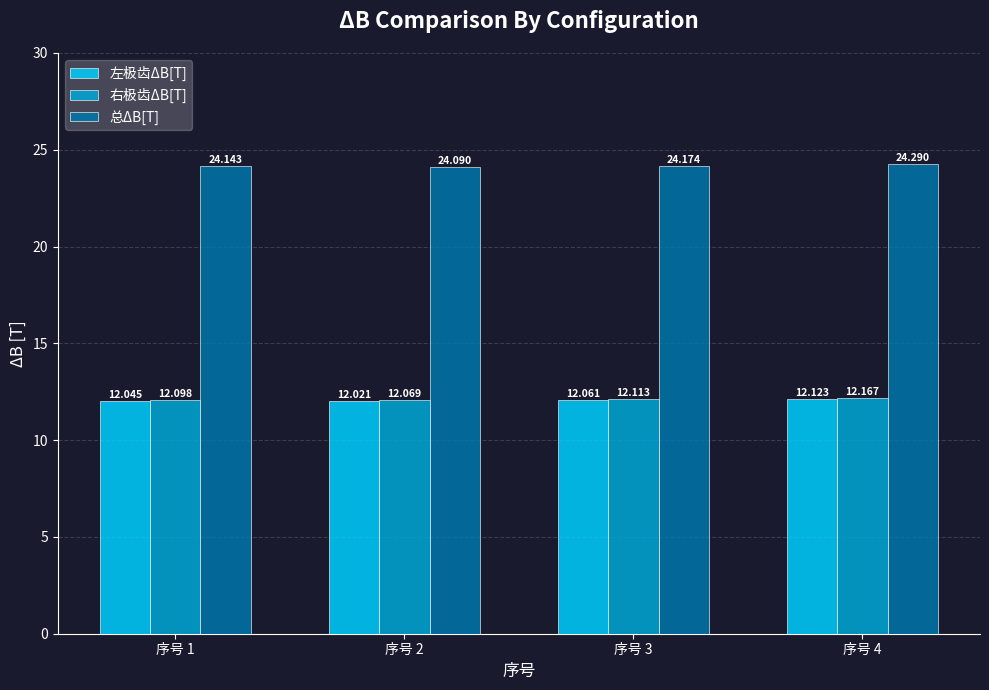

What is the value of the 左极齿ΔB[T] bar at the 3rd from the left?

12.1